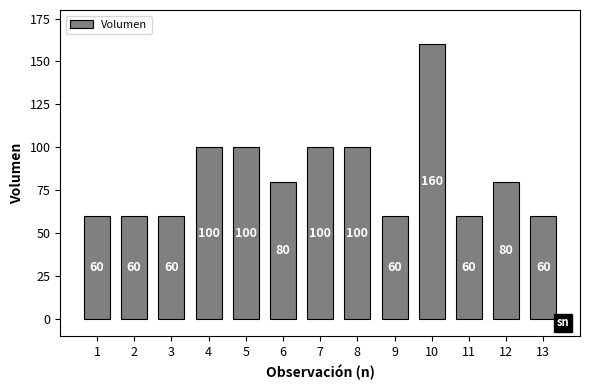

How many values are between 60 and 100?

12